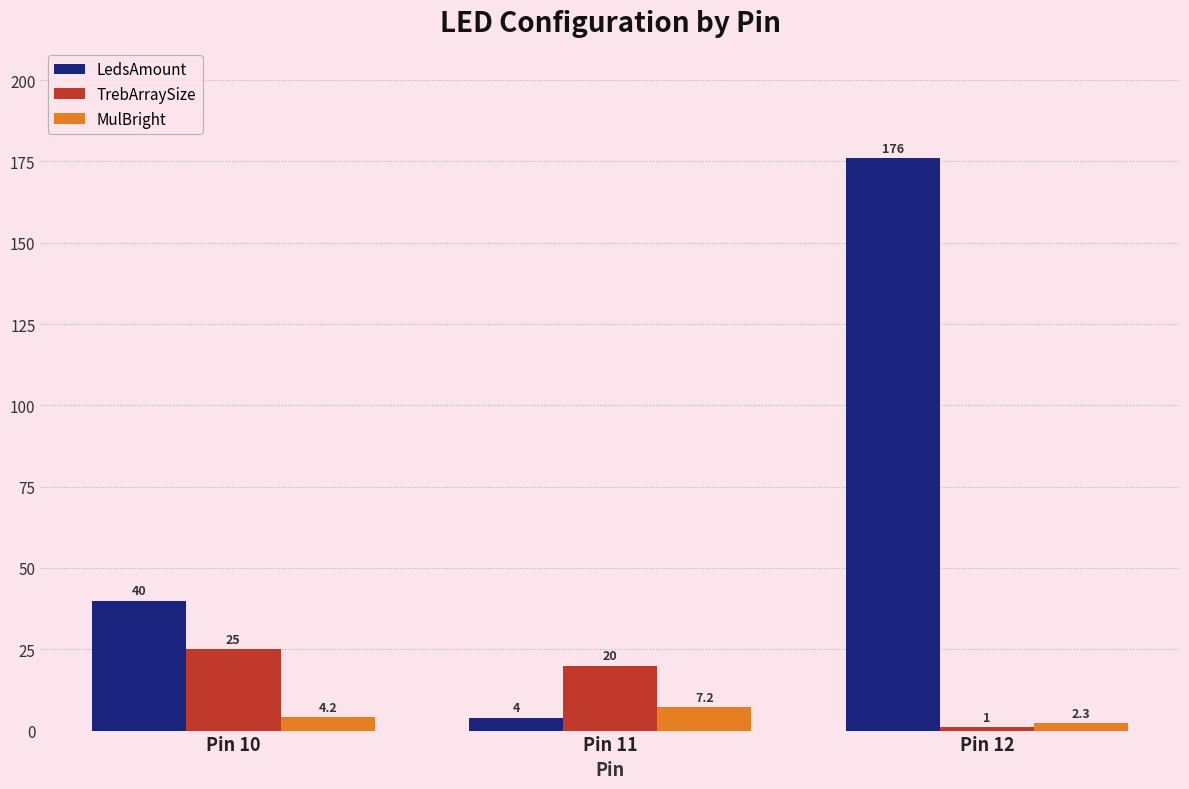

Read the TrebArraySize value at Pin 11.

20.0